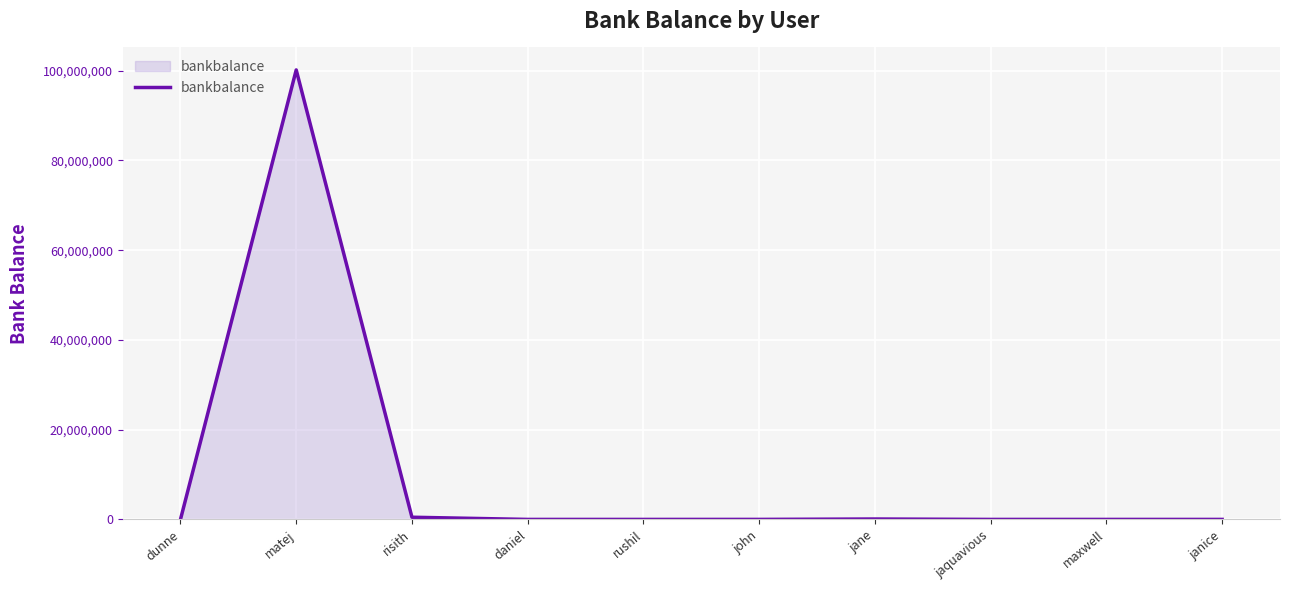

True or false: the data shows 146566089.7 at matej.

False